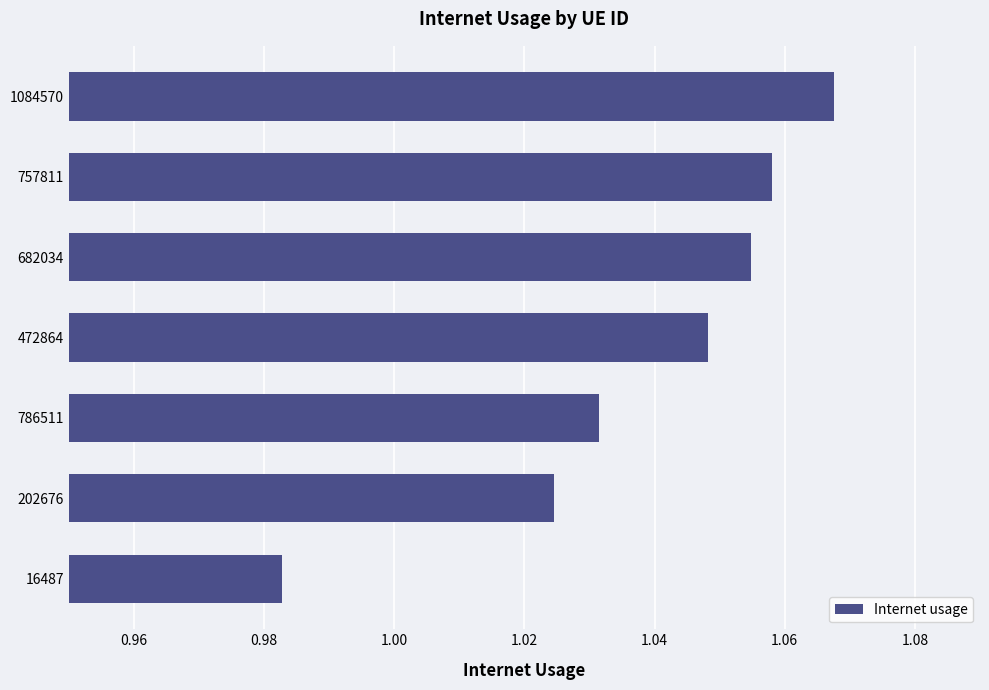

At which category does the chart reach its peak across all series?

1084570